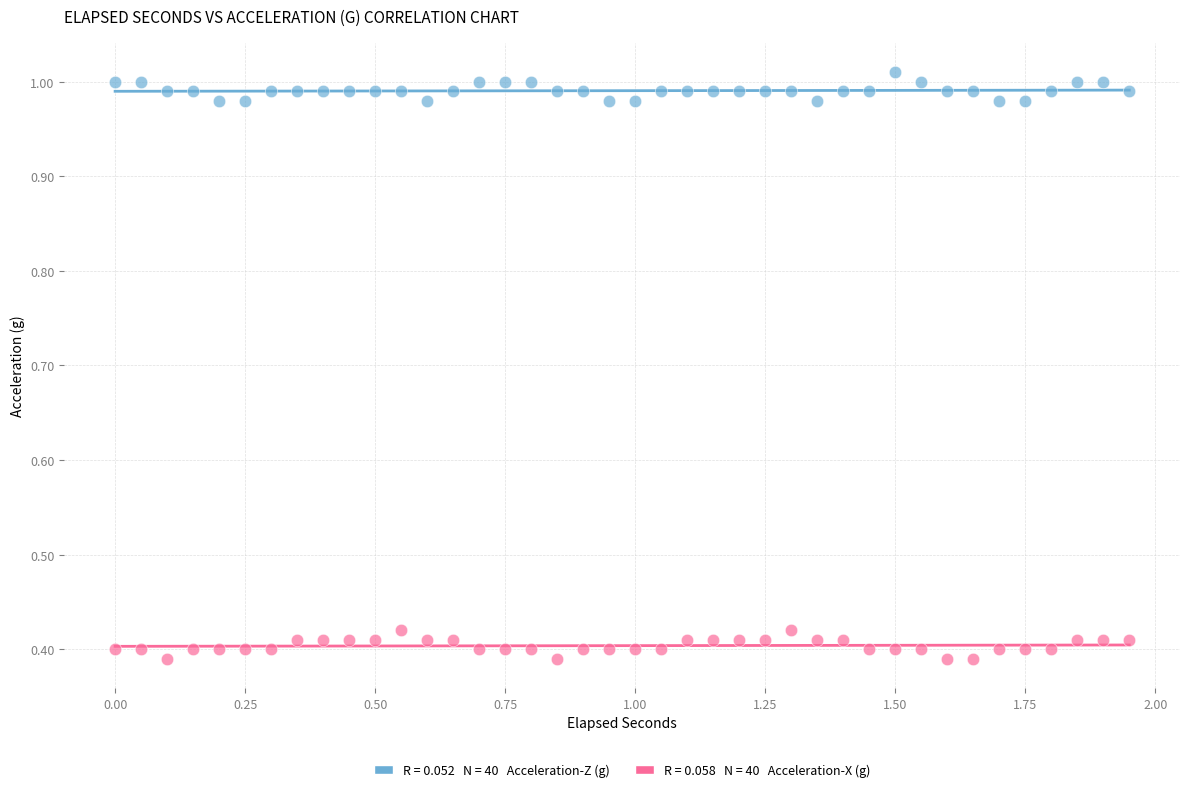

Across all data points, what is the range of Y values (max minus min)?

0.6